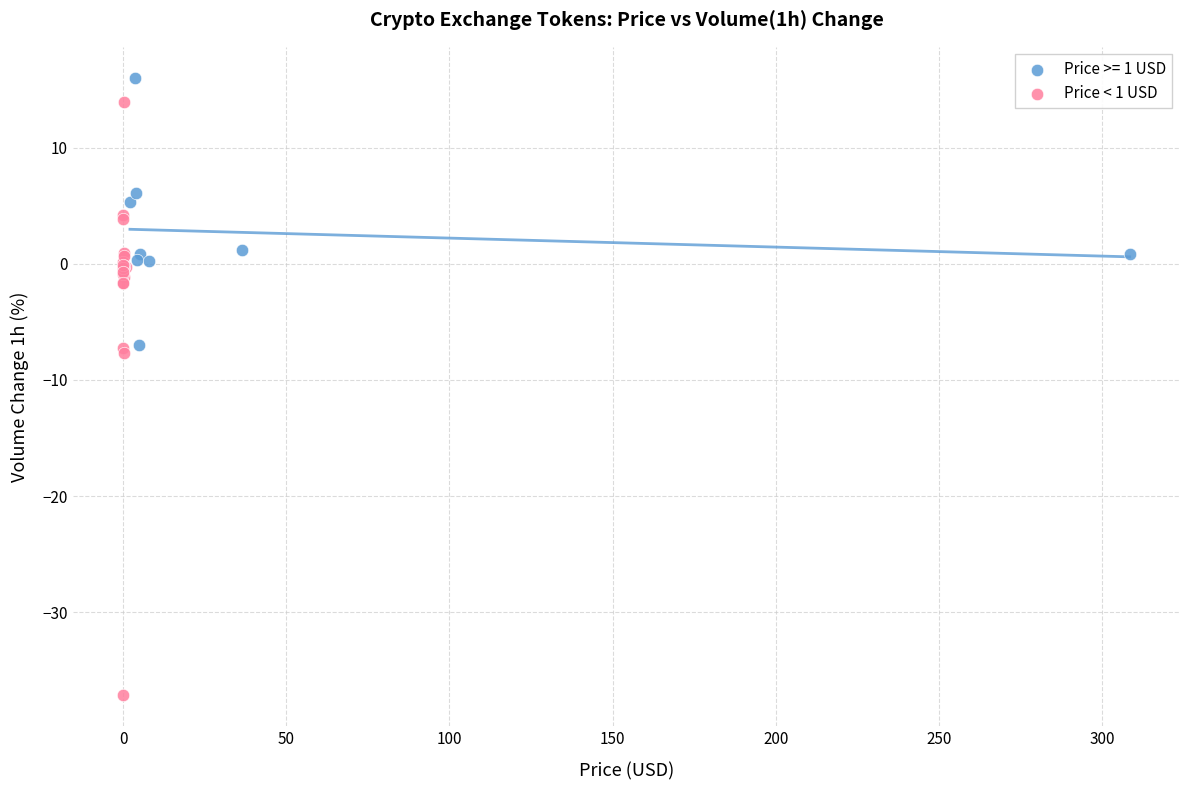

Which series has the widest spread of Y values?

Price < 1 USD